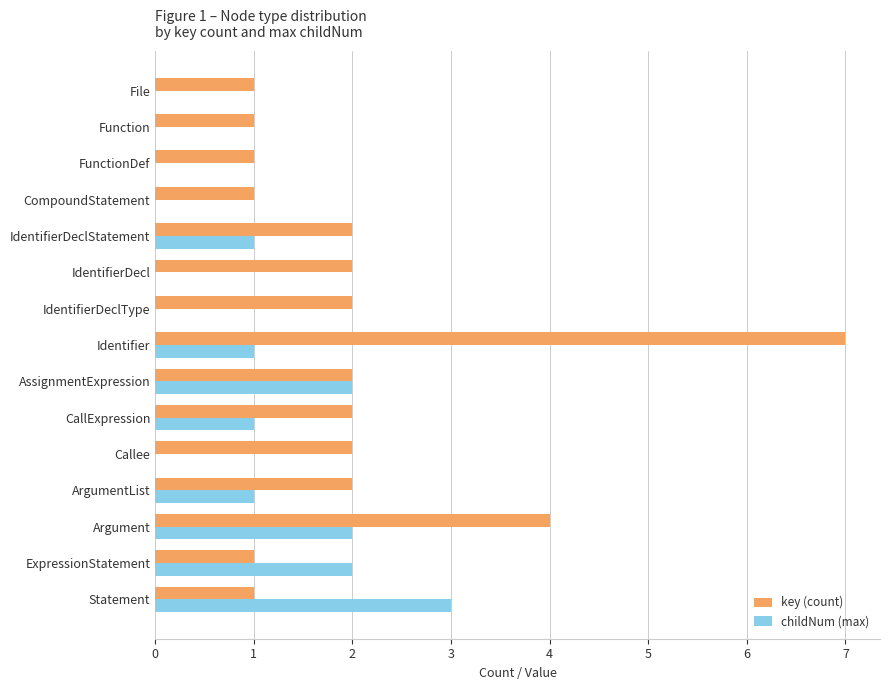

At which category is the sum across all series the highest?

Identifier